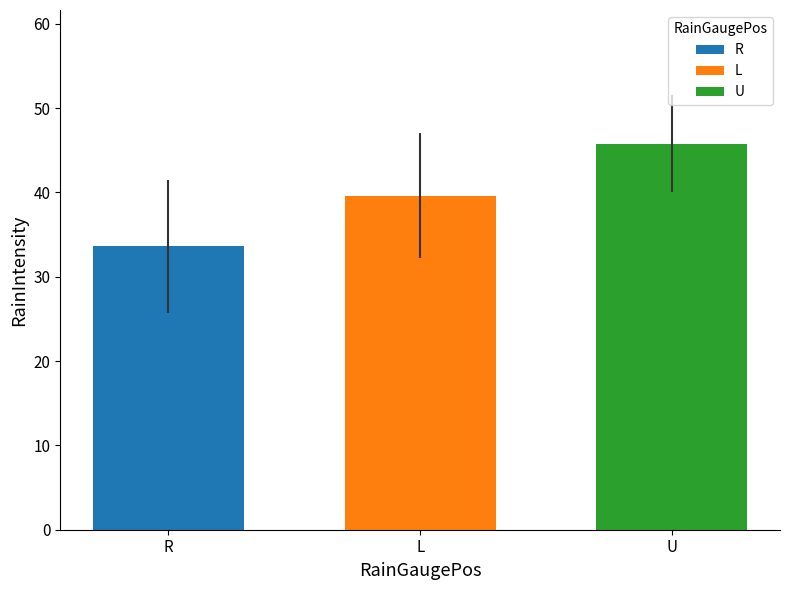

What is the smallest value displayed?

33.6